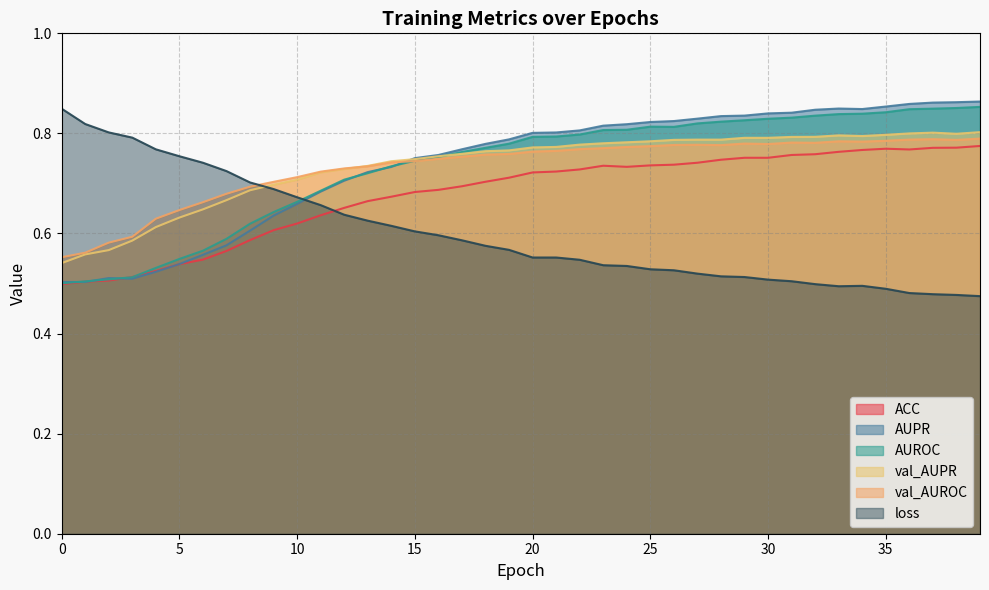

Which series has the largest total across all categories?

AUPR